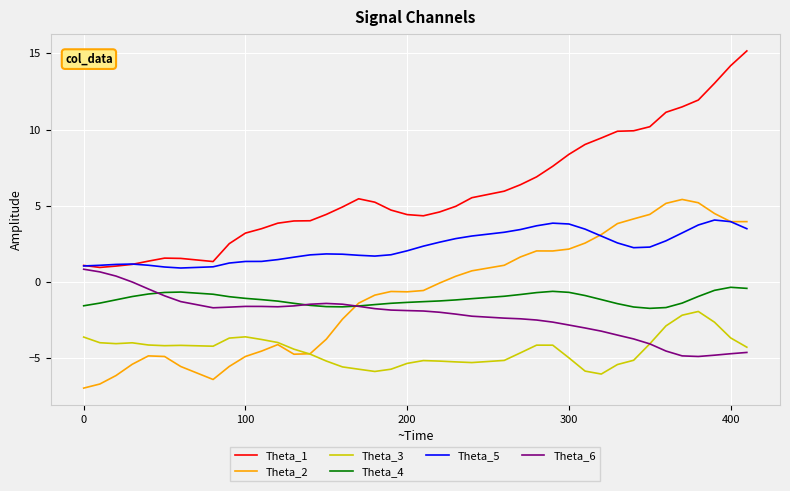

What is the smallest value displayed?

-7.0